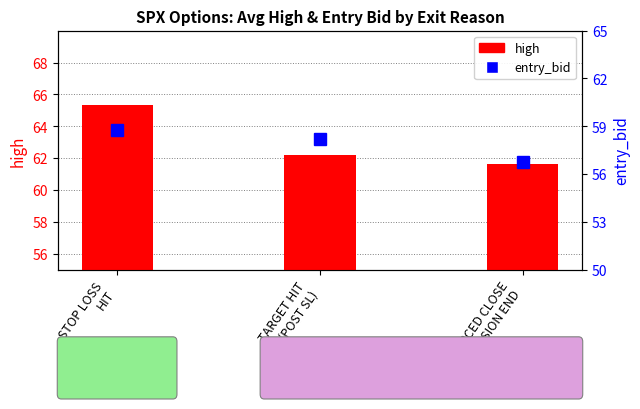

Count the number of data series in this chart.

2